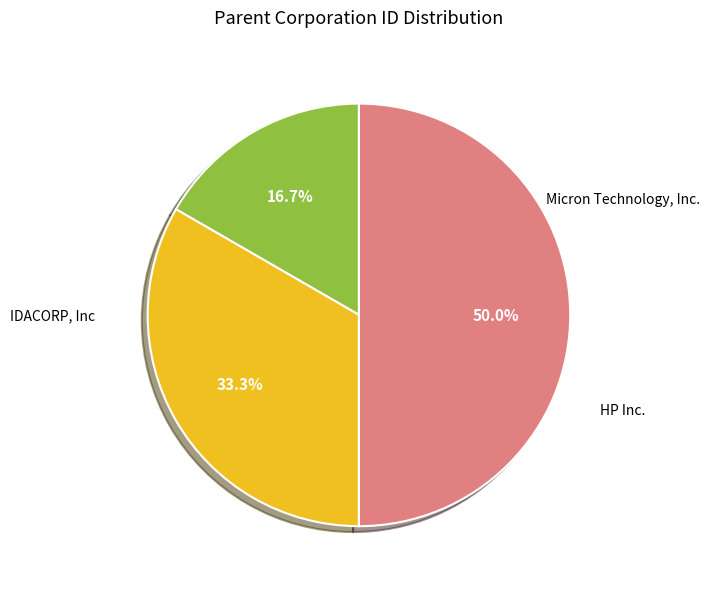

How many slices are in this pie chart?

3